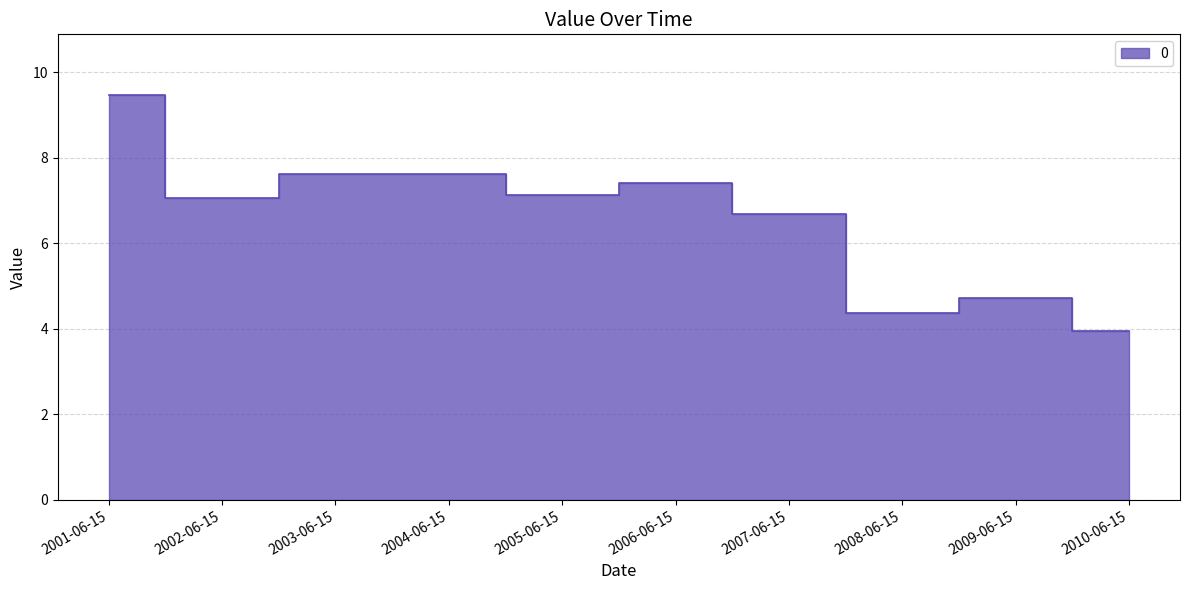

What is the label of the 4th point from the left?

2004-06-15